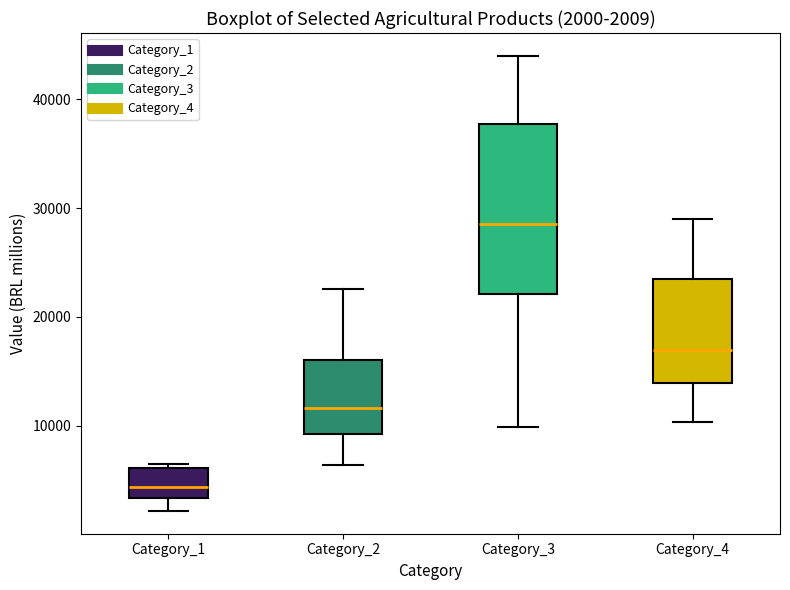

Which box is the tallest, from its lower edge to its upper edge?

Category_3